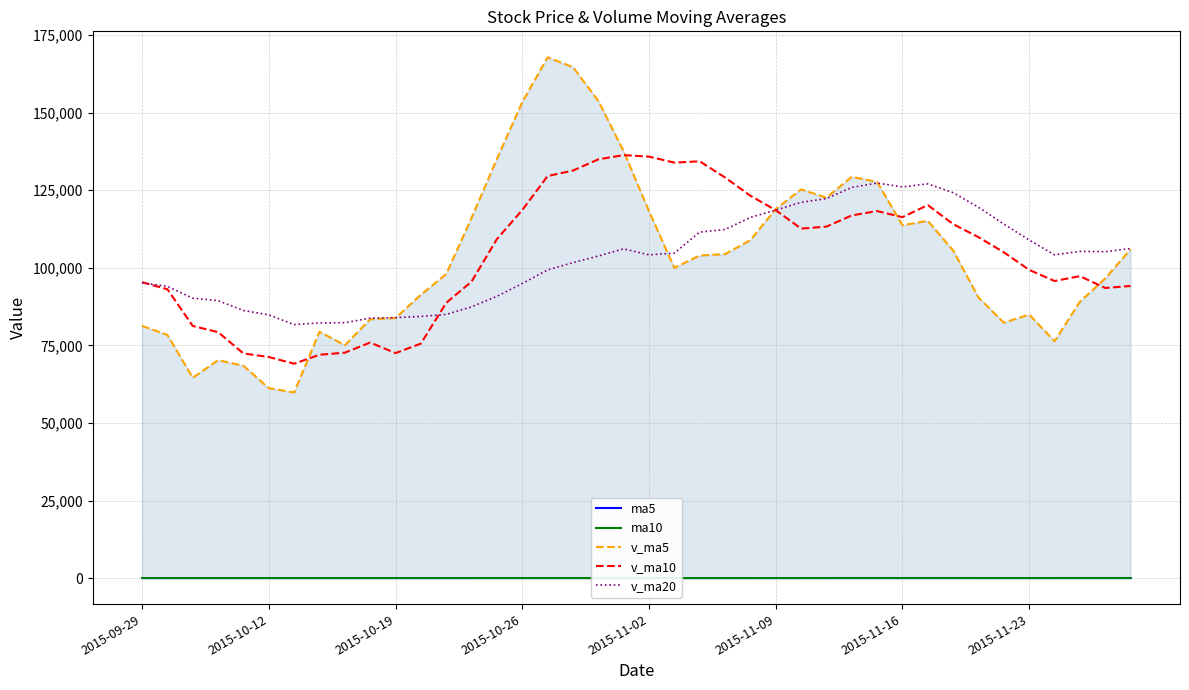

Which series has the widest spread of values?

v_ma5